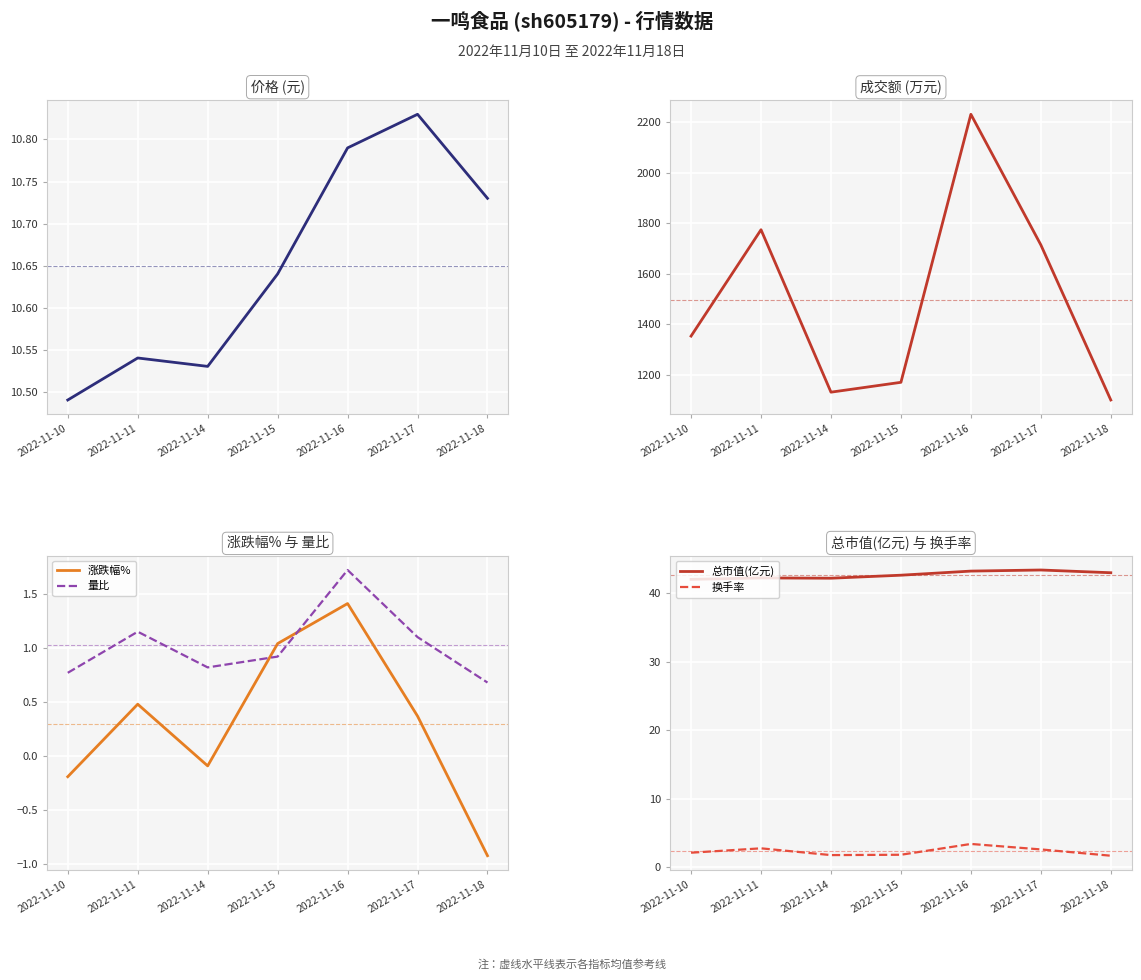

Between 2022-11-16 and 2022-11-15, which is larger?

2022-11-16